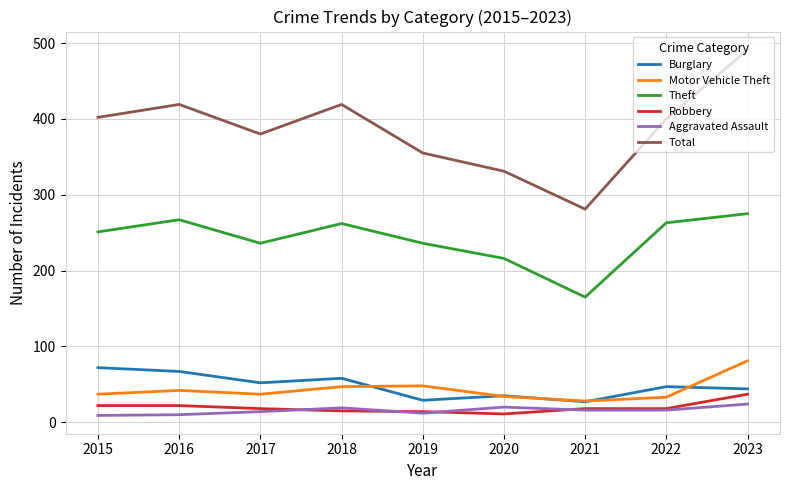

What is the difference between the maximum and minimum values in the Motor Vehicle Theft series?

53